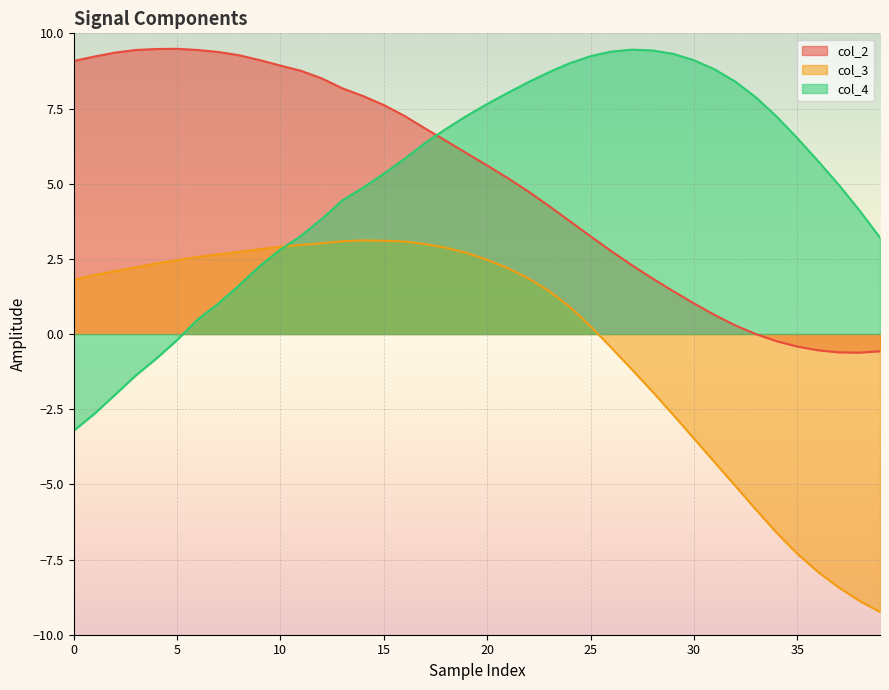

Read the col_4 value at 32.

8.4